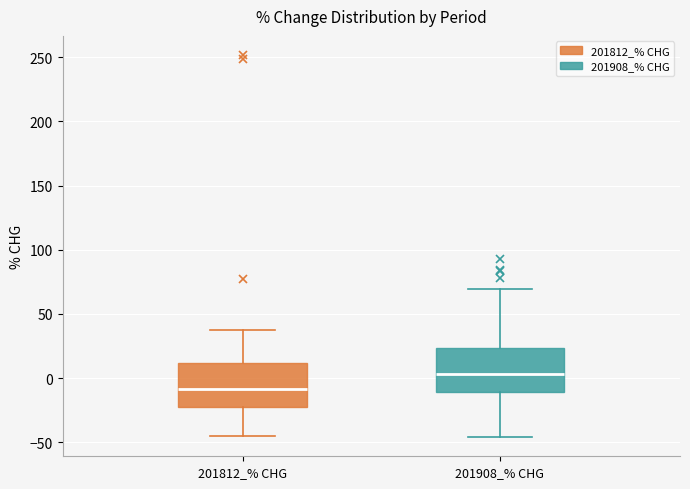

Which box has the highest median line?

201908_% CHG